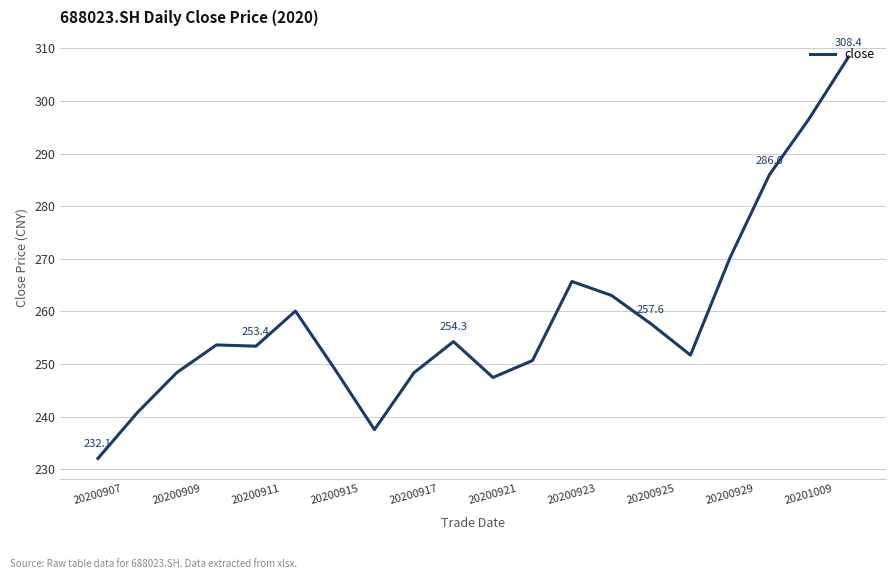

True or false: the data has more than 2 interior local peaks.

True